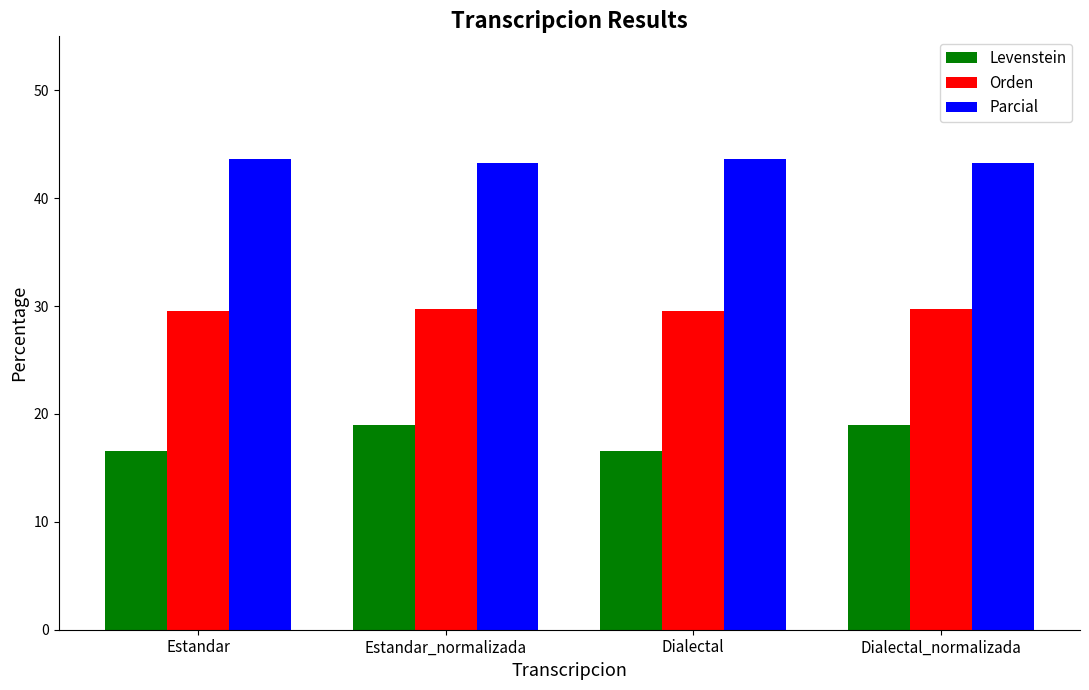

What is the difference between the second highest and minimum values in the Orden series?

0.2